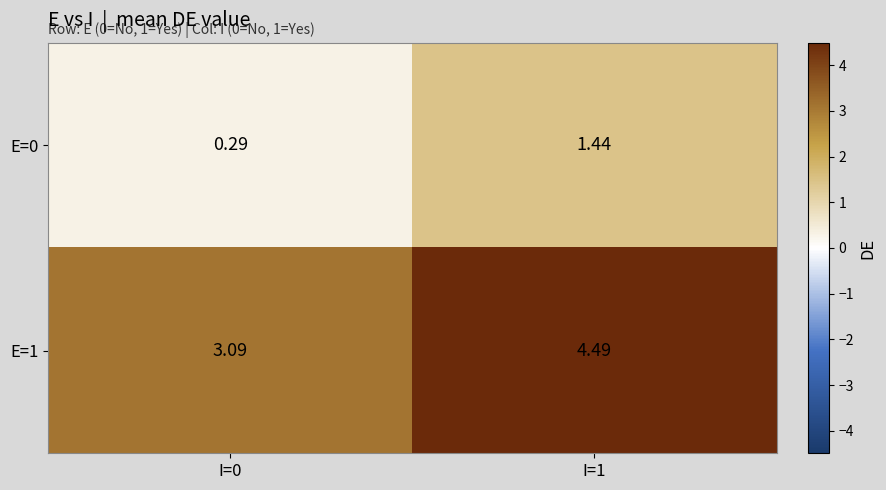

Which series has the largest total across all categories?

E=1